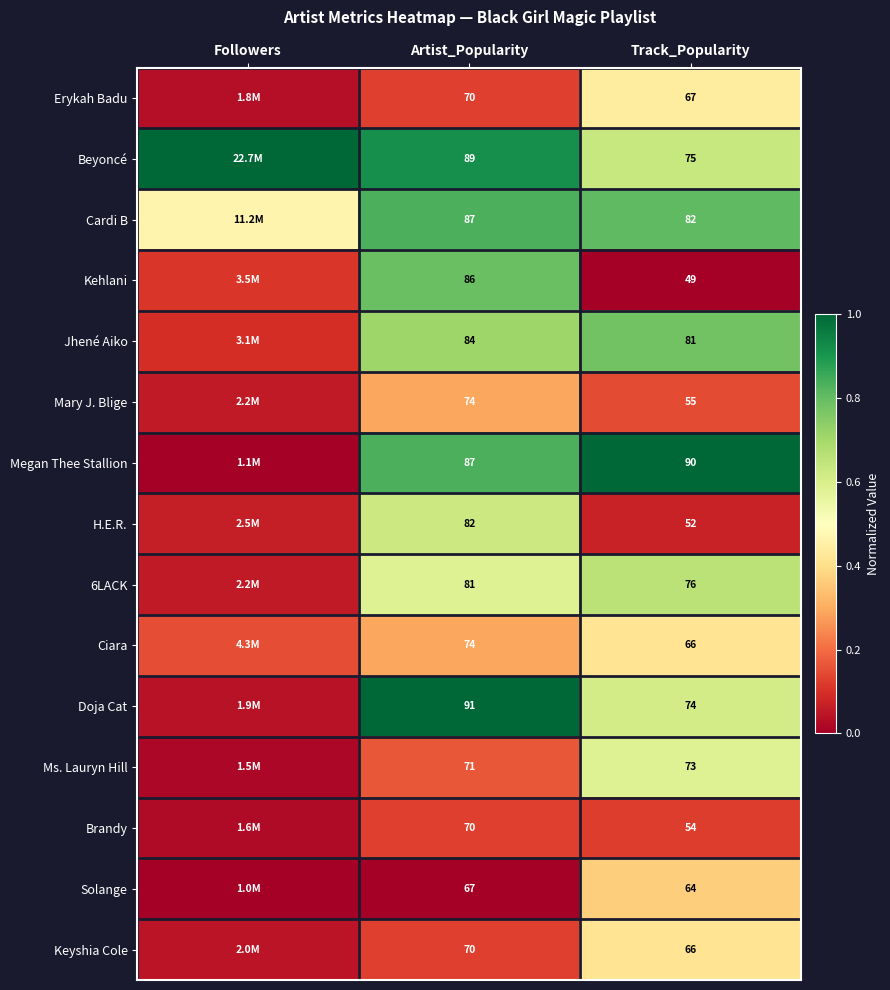

Which category has the highest value across all series?

Followers